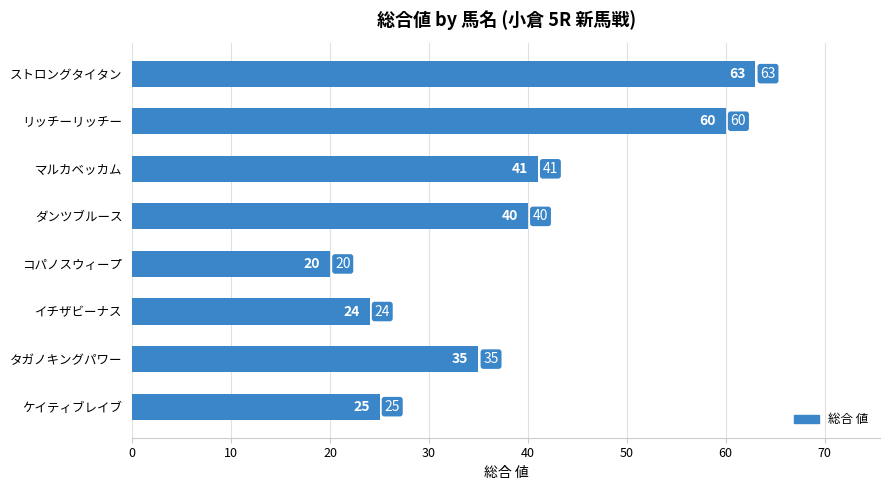

Does the chart contain any negative values?

No